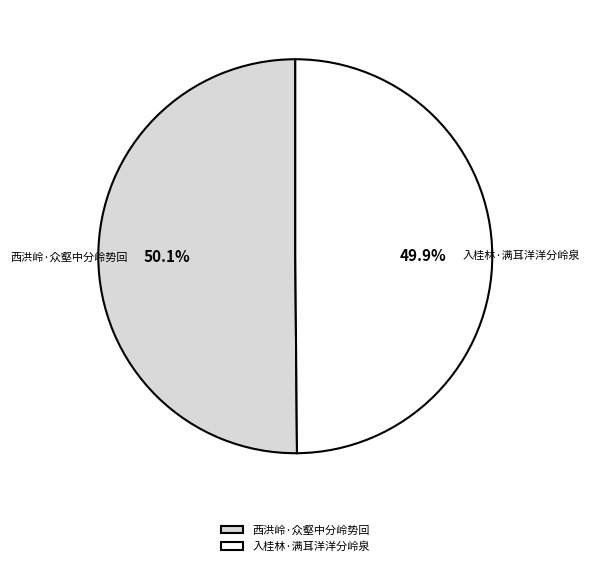

To the nearest percent, what is the combined percentage of 西洪岭·众壑中分岭势回 and 入桂林·满耳洋洋分岭泉?

100%